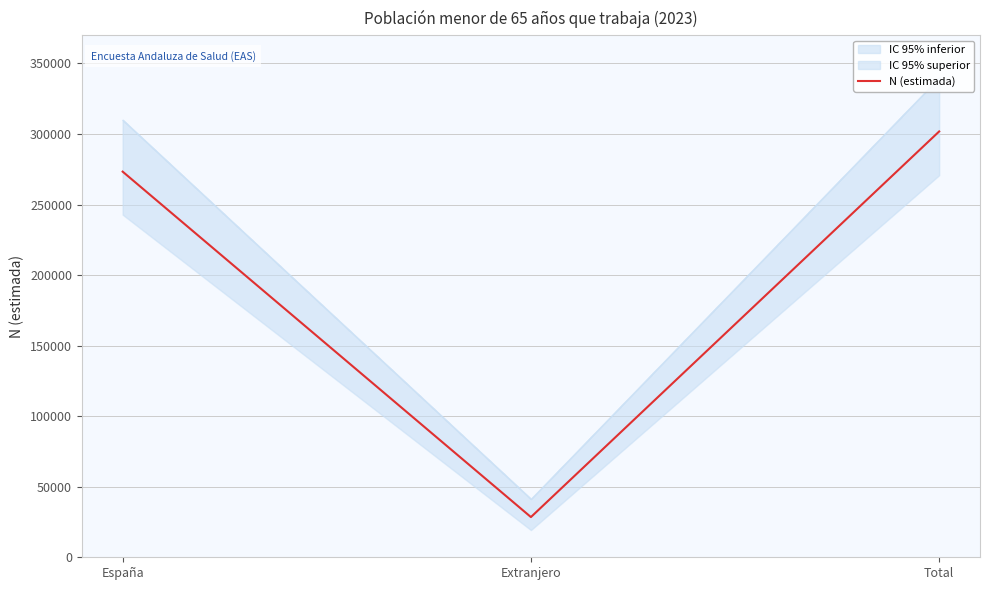

Reading left to right, list all the values displayed in this chart.

España=273293	Extranjero=28495	Total=301788